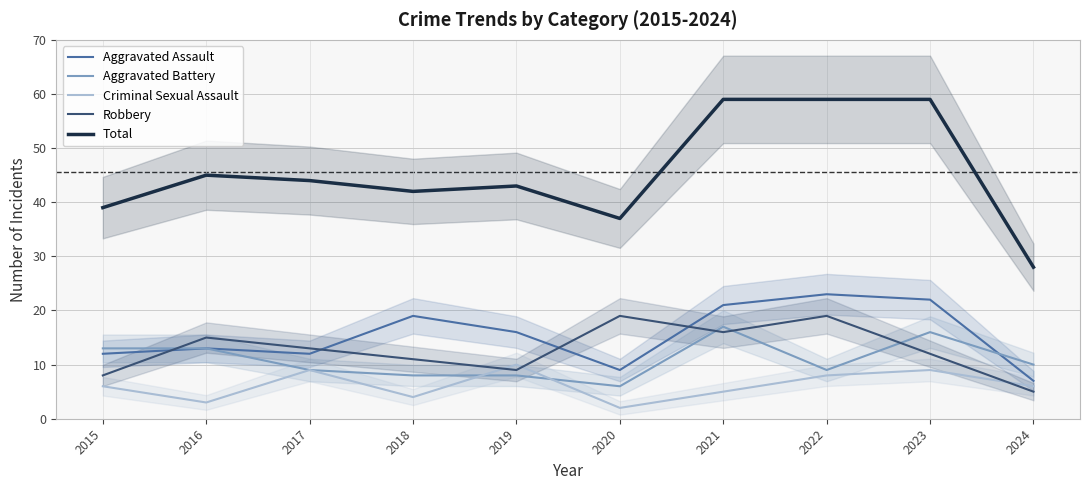

True or false: Criminal Sexual Assault and Total intersect in this chart.

False